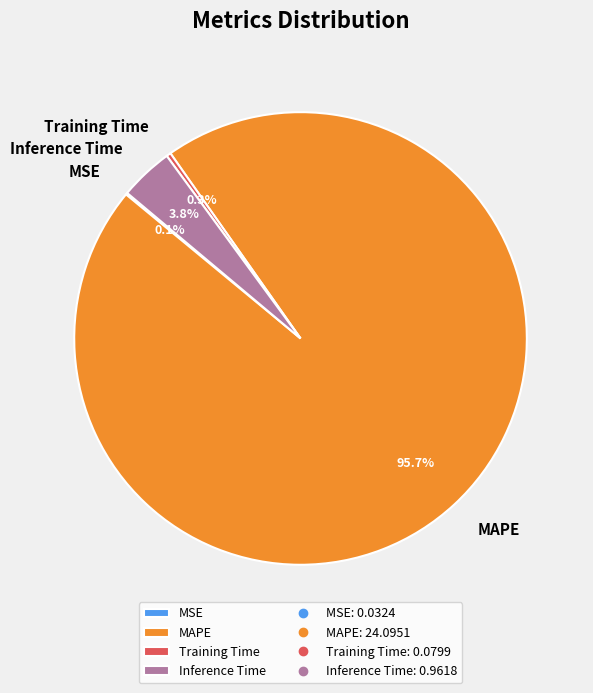

What is the total percentage of Inference Time and MAPE?

99.6%